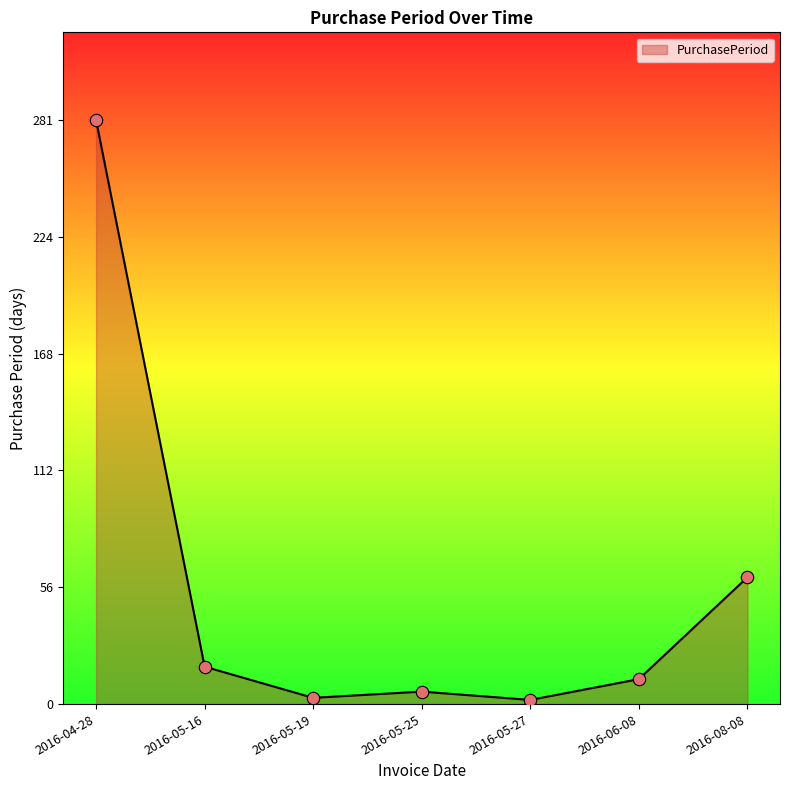

What is the change in value from 2016-05-19 to 2016-08-08?

+58